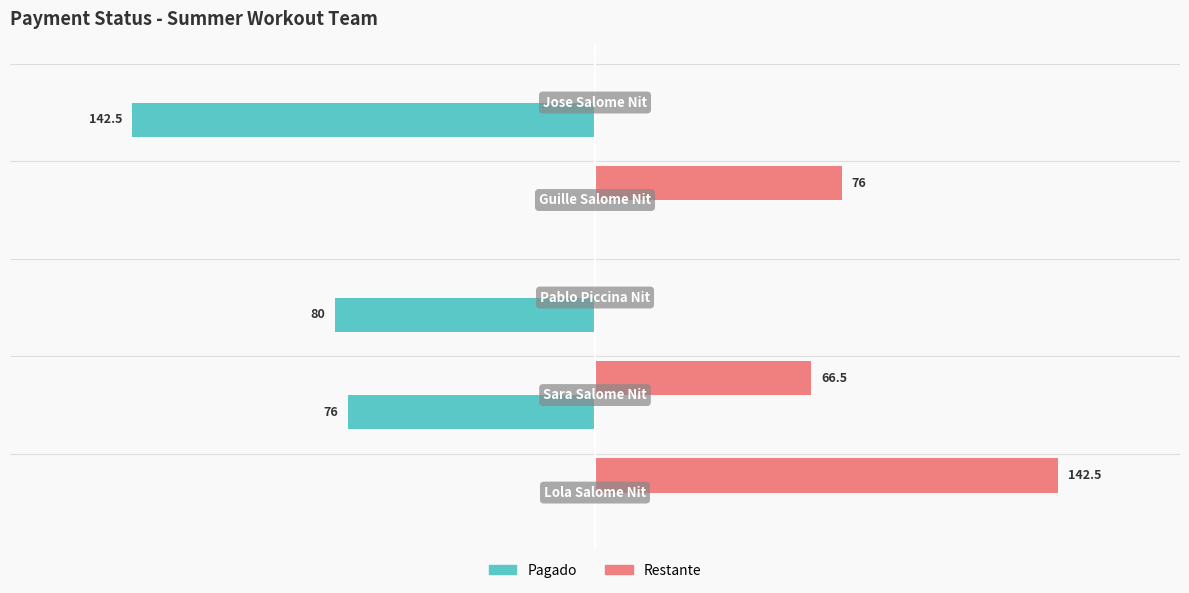

Which series has the largest total across all categories?

Restante